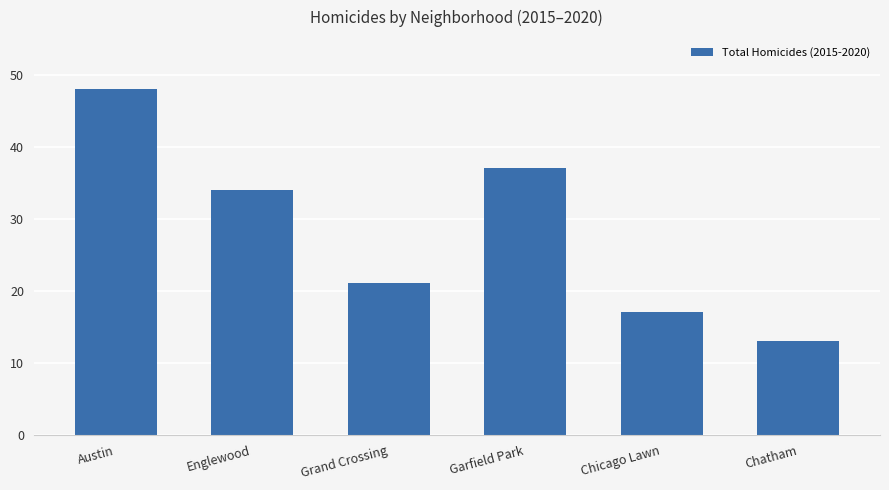

What is the sum of all values?

170